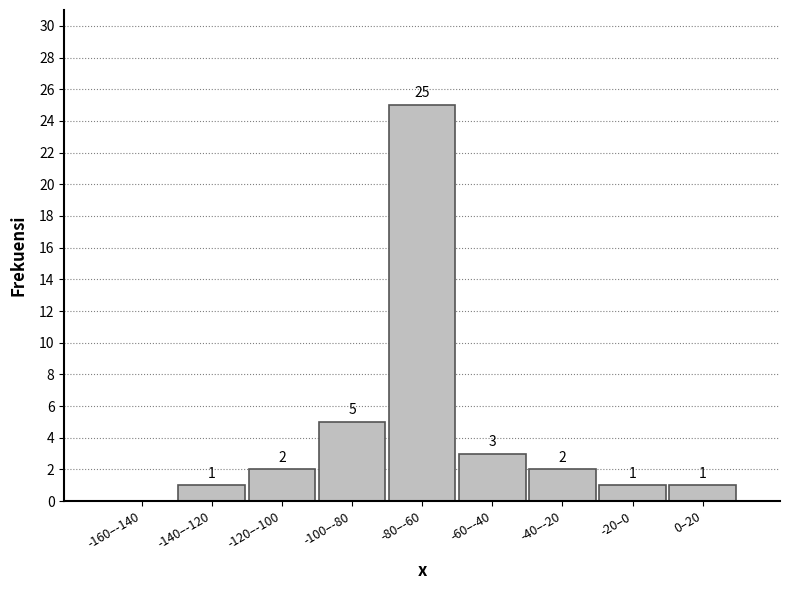

Reading left to right, extract all data points from this chart.

-160–-140=0	-140–-120=1	-120–-100=2	-100–-80=5	-80–-60=25	-60–-40=3	-40–-20=2	-20–0=1	0–20=1